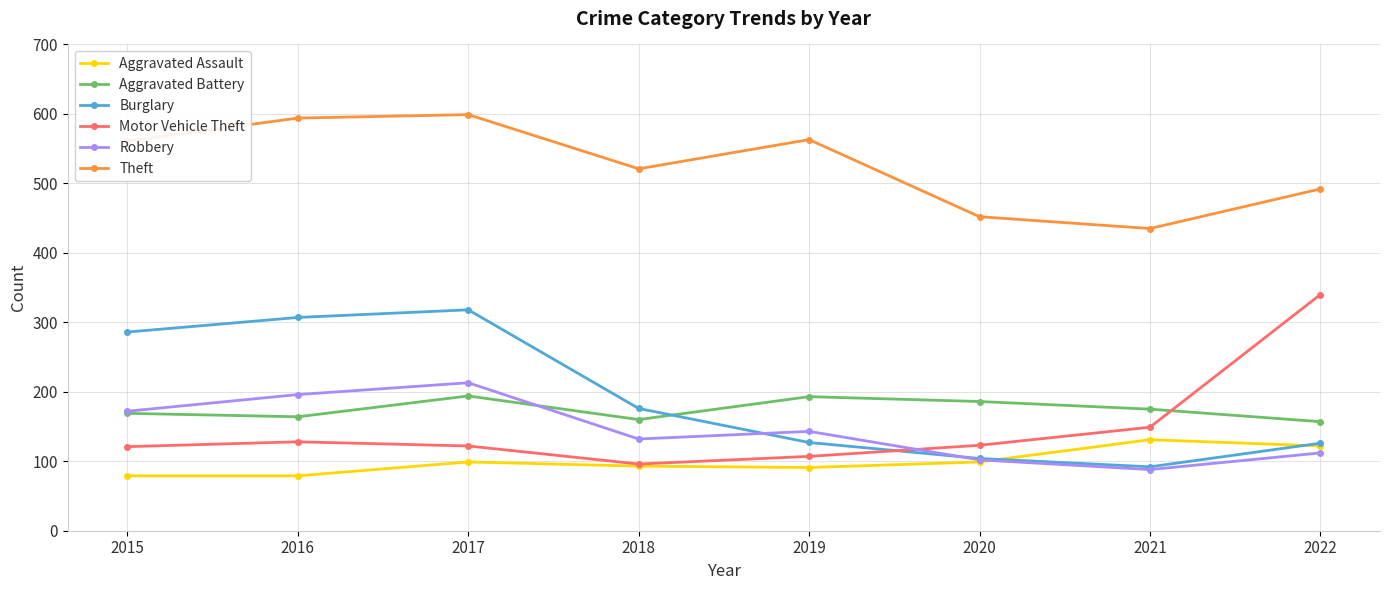

What is the value of the Motor Vehicle Theft point at the 8th from the left?

340